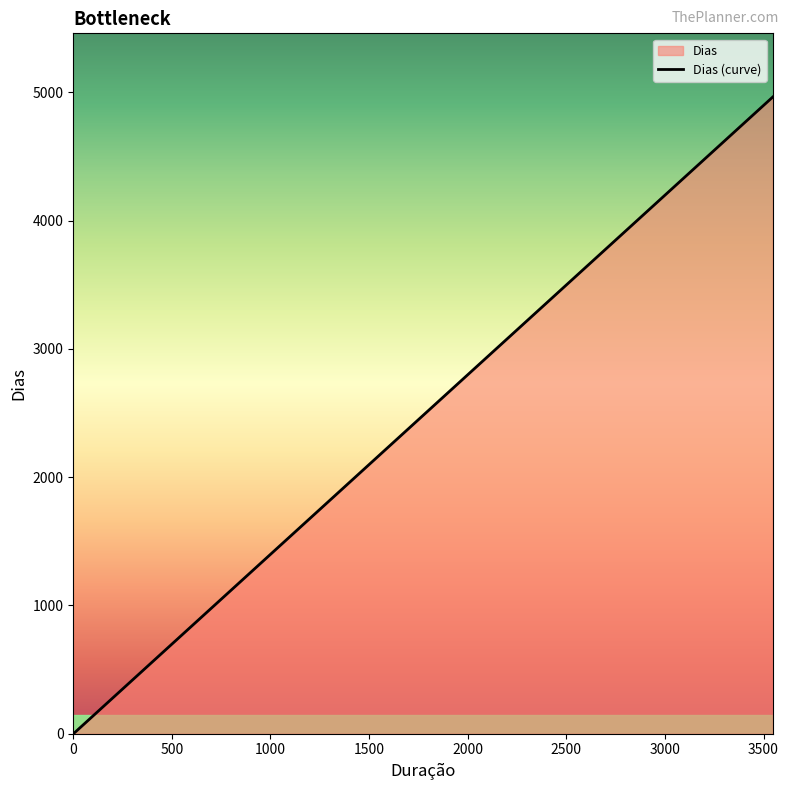

What is the greatest value displayed?

4964.0